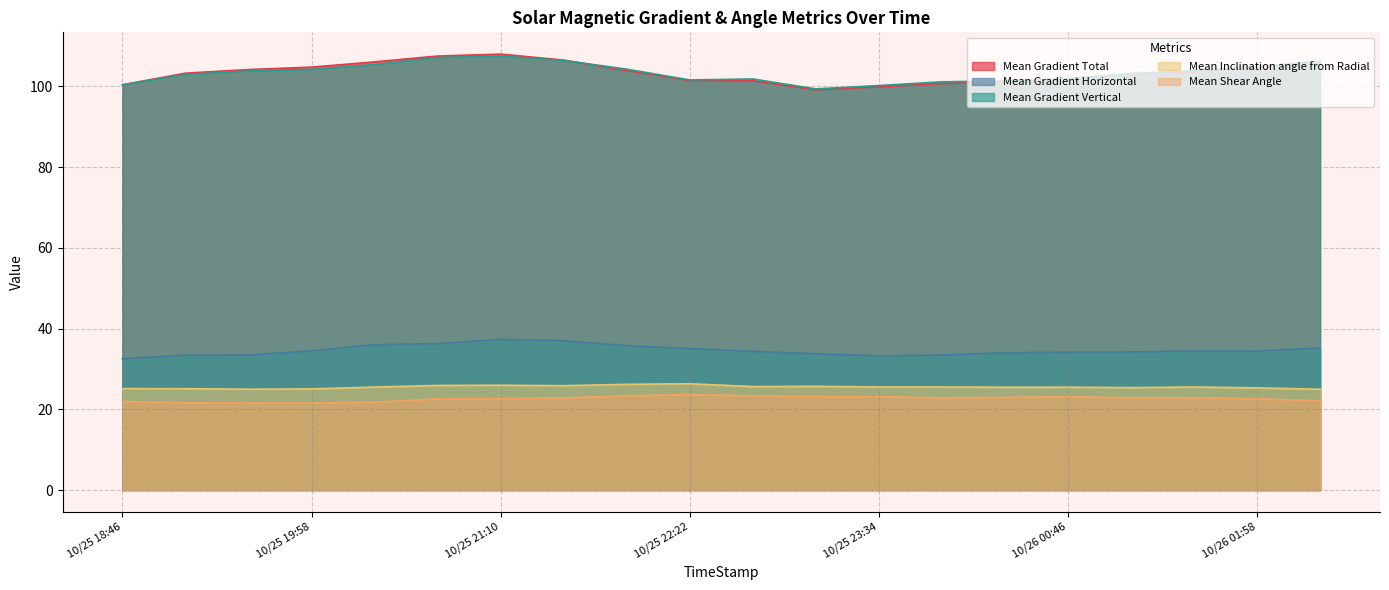

What is the smallest value displayed?

21.5